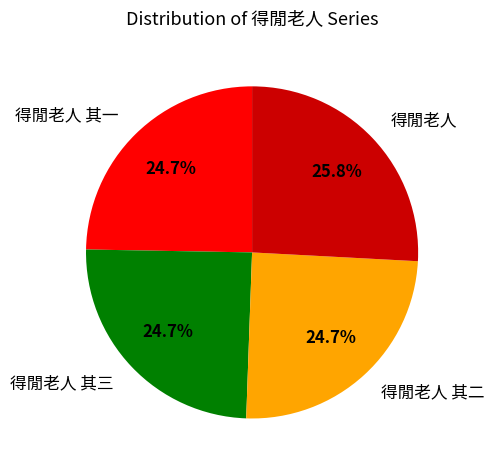

Does 得閒老人 represent more than half of the total?

No